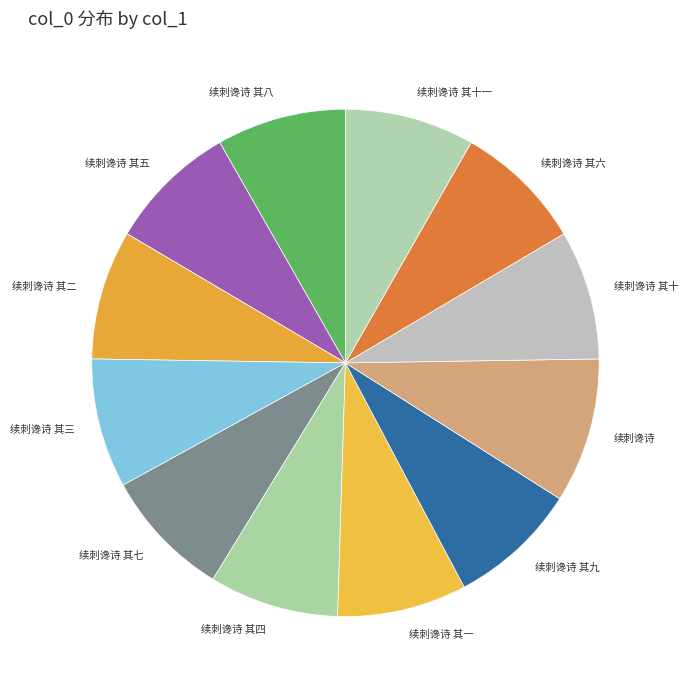

How many slices are in this pie chart?

12